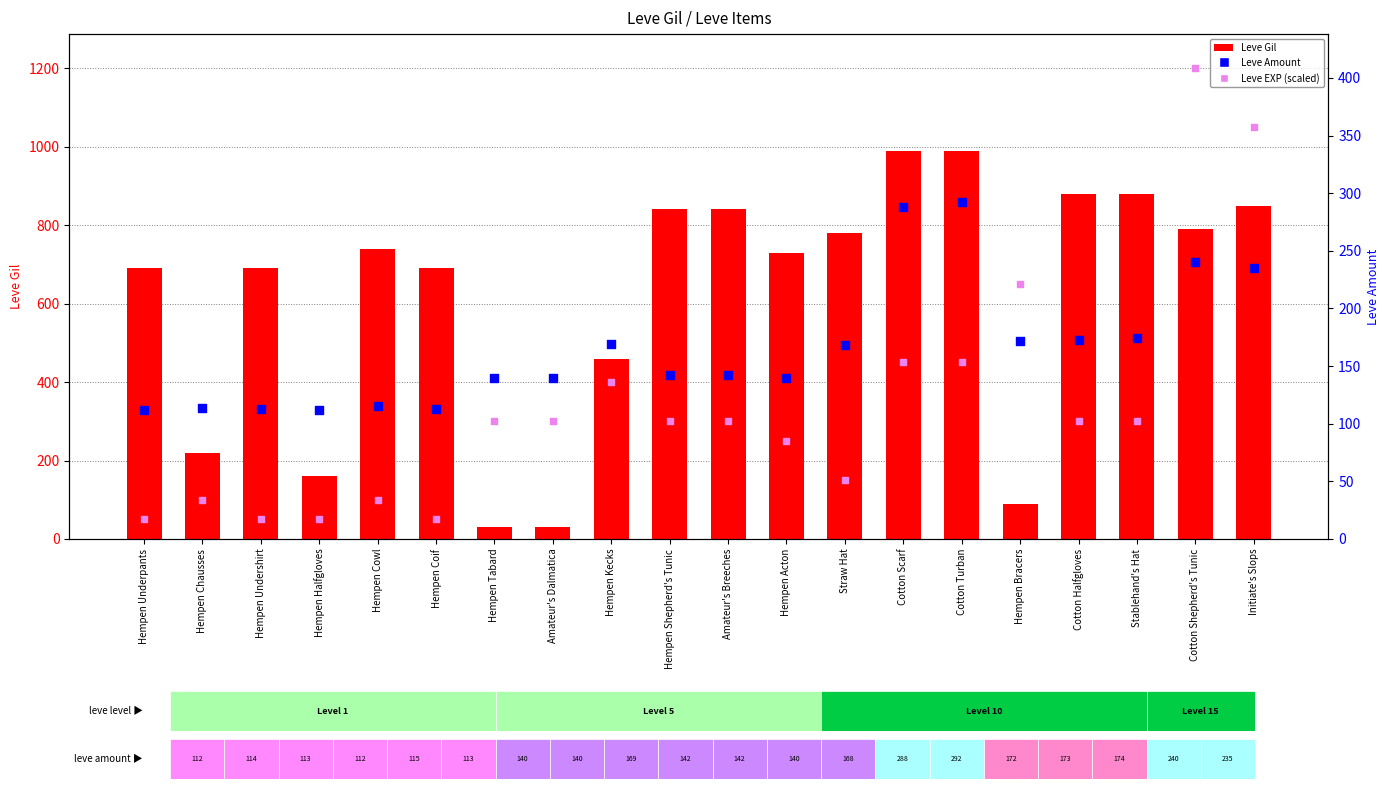

Is the value of Leve EXP (scaled) at Cotton Scarf greater than the value of Leve Gil at Cotton Halfgloves?

No